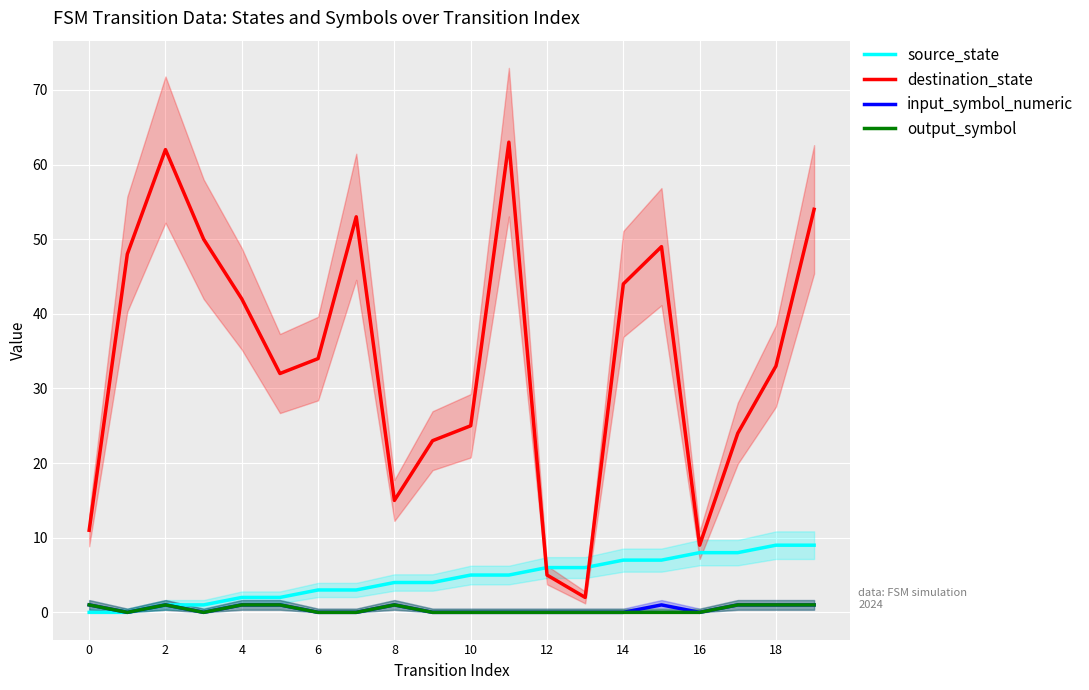

What is the value of the destination_state point at the 20th from the left?

54